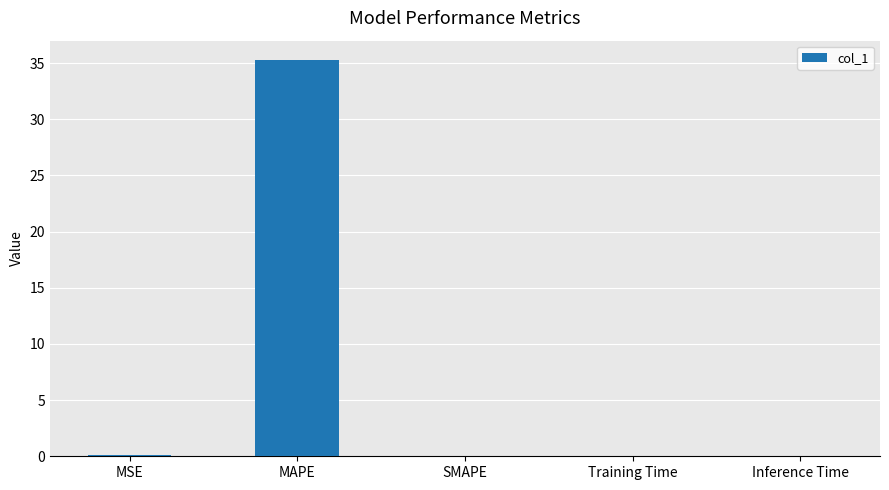

How many distinct data groups are displayed?

1